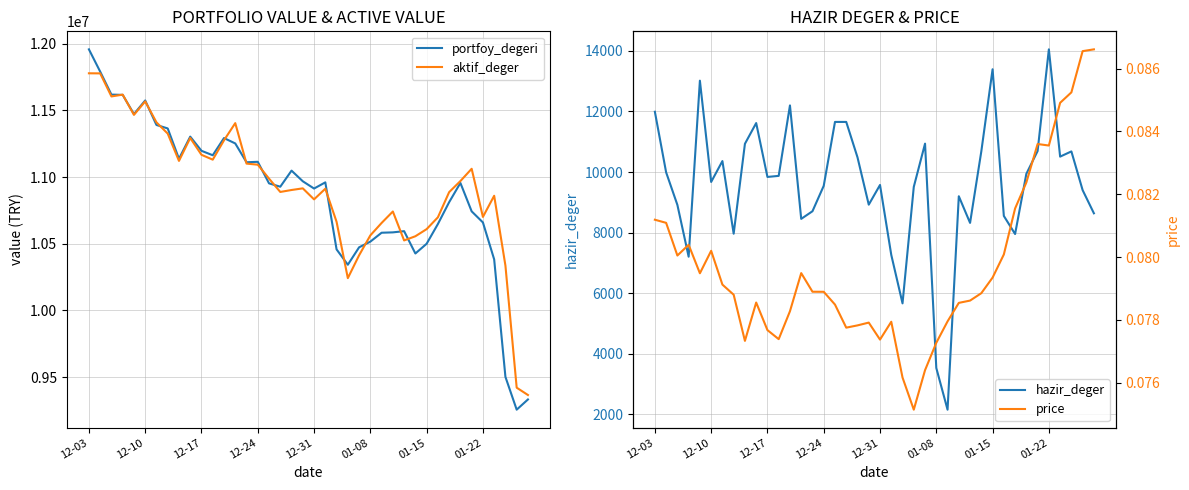

What is the difference between the maximum and minimum values in the portfoy_degeri series?

2700195.1